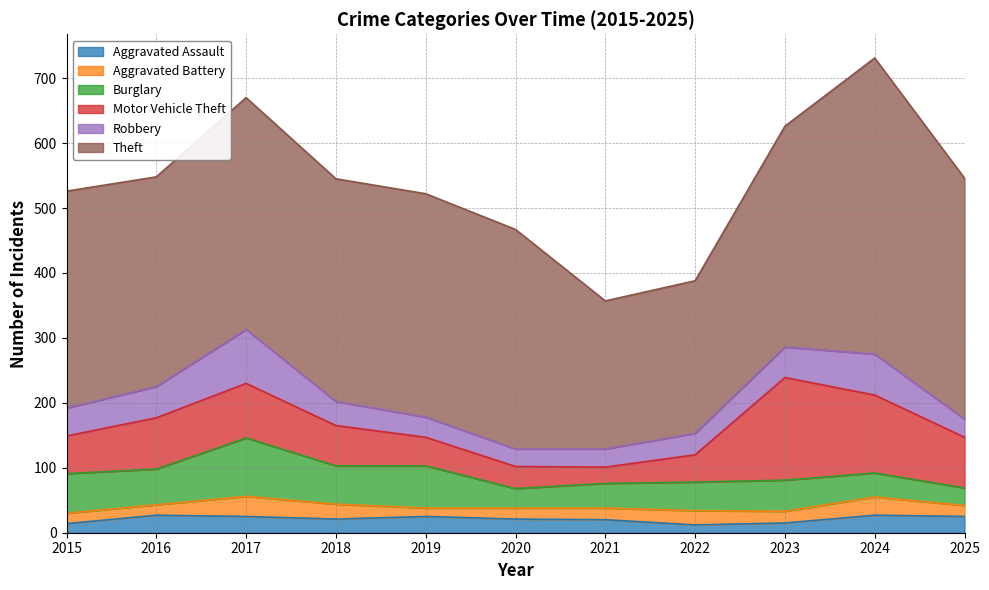

How many series are shown in this chart?

6